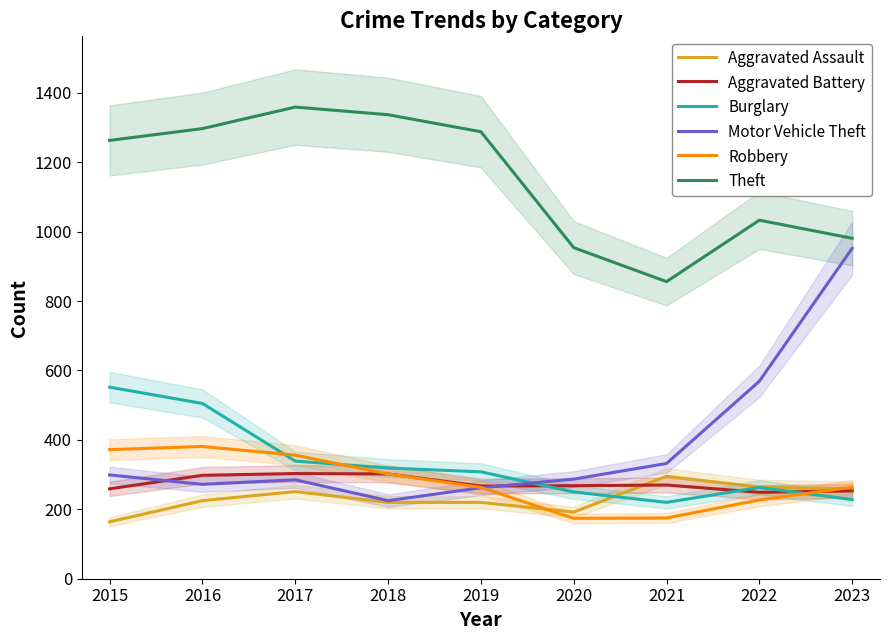

How many lines are shown in the chart?

6